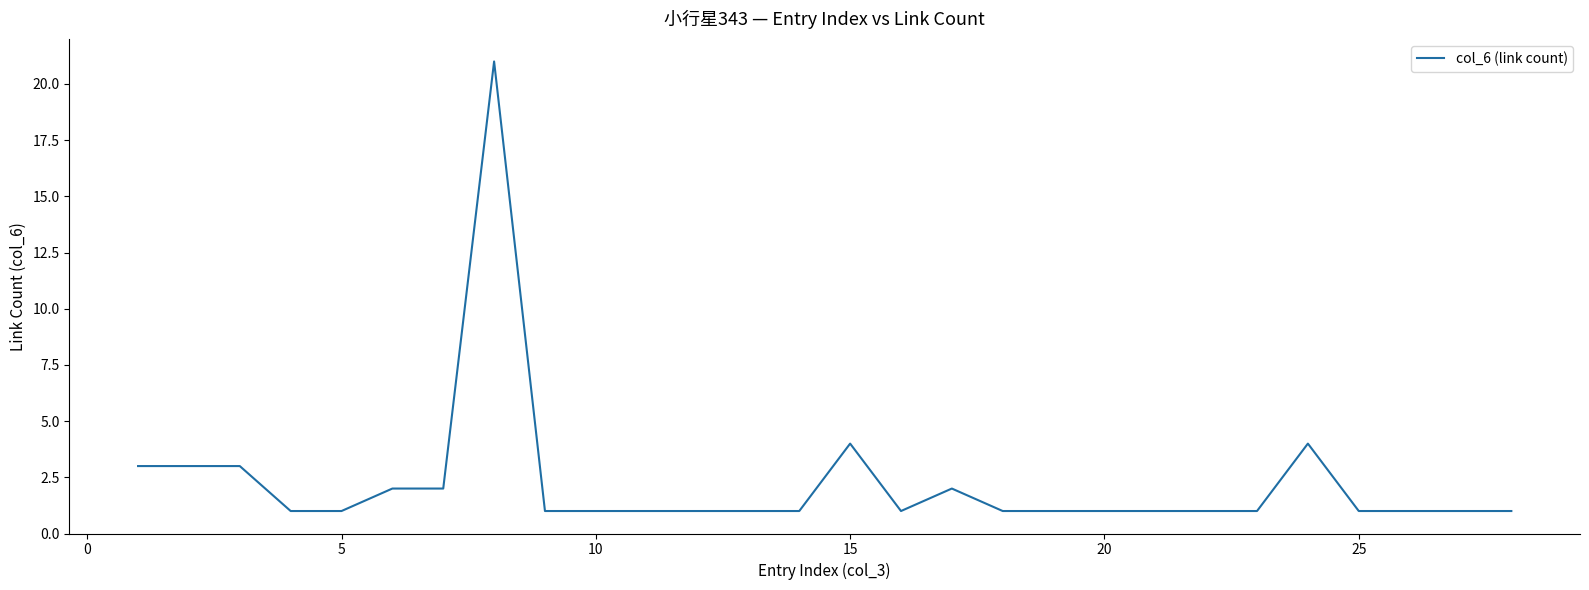

How many lines are shown in the chart?

1